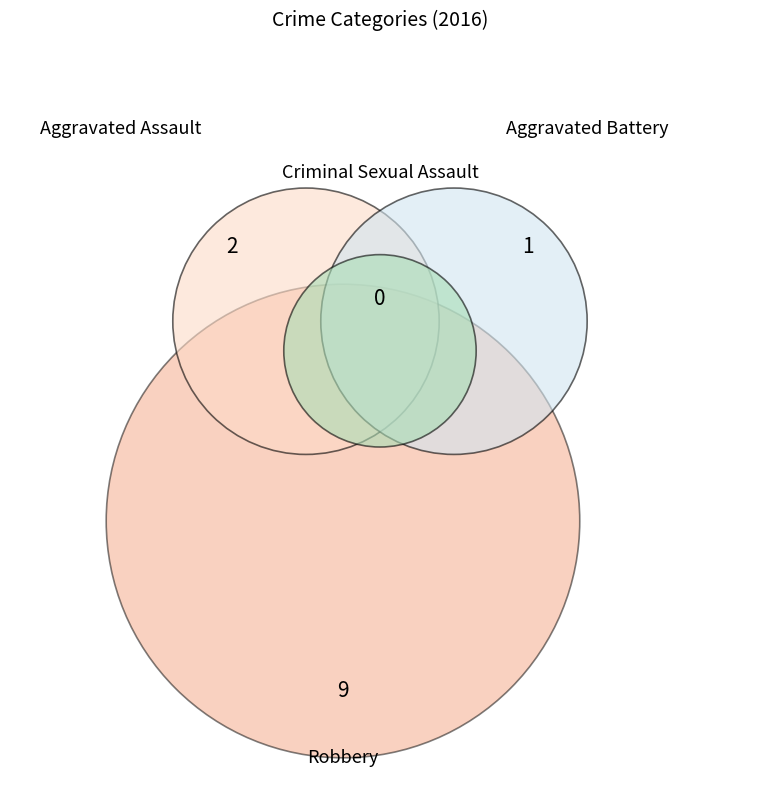

To the nearest percent, what is the difference between the largest and smallest slice percentages?

75%